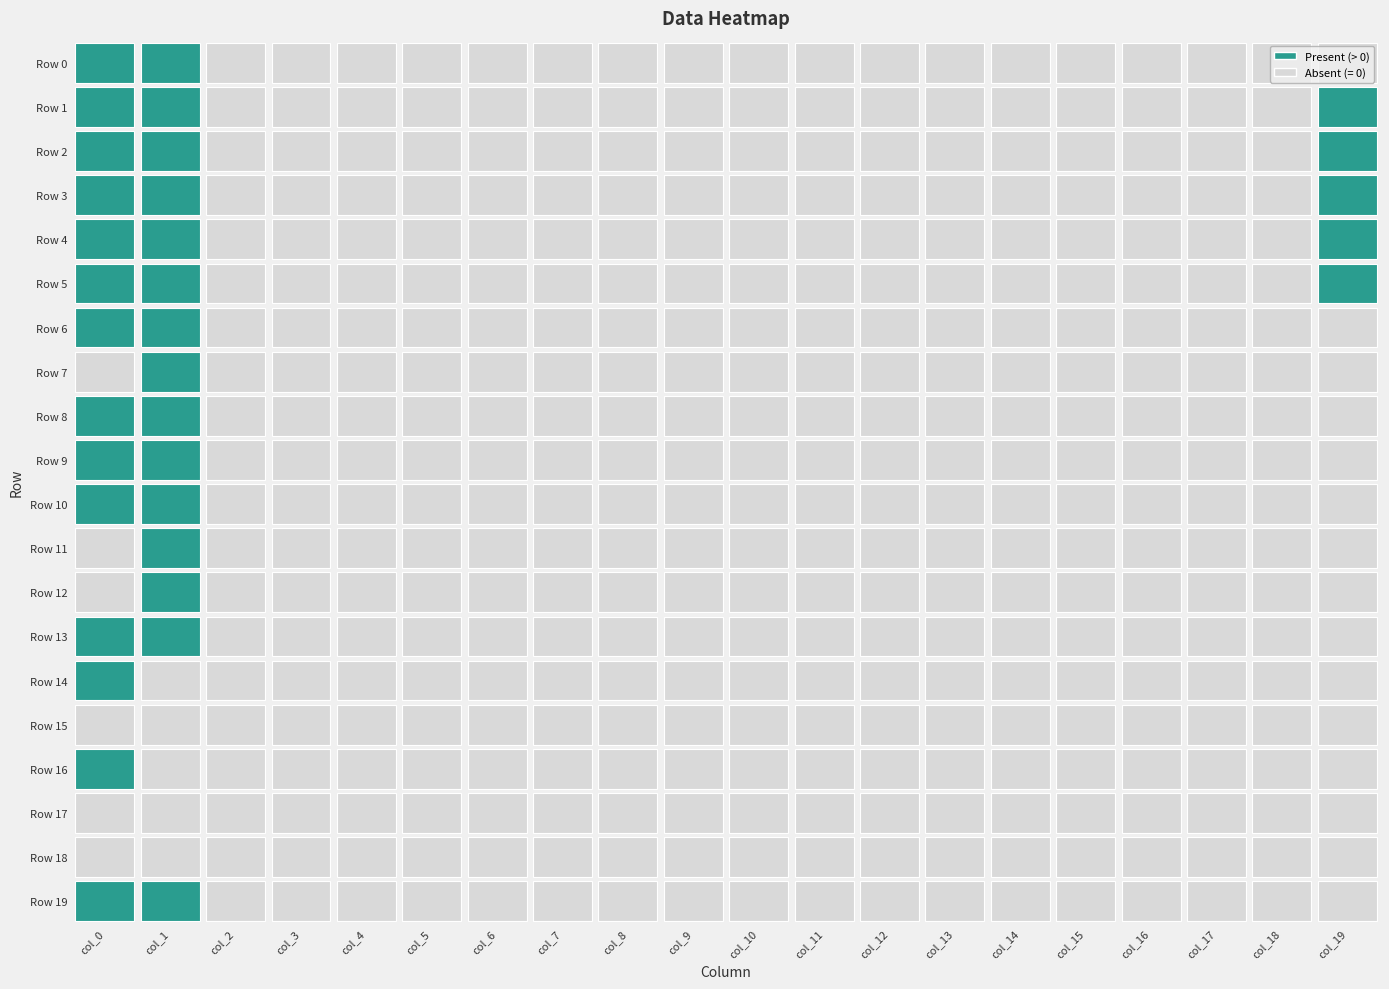

Is it true that Row 13 equals 0 at 7?

True